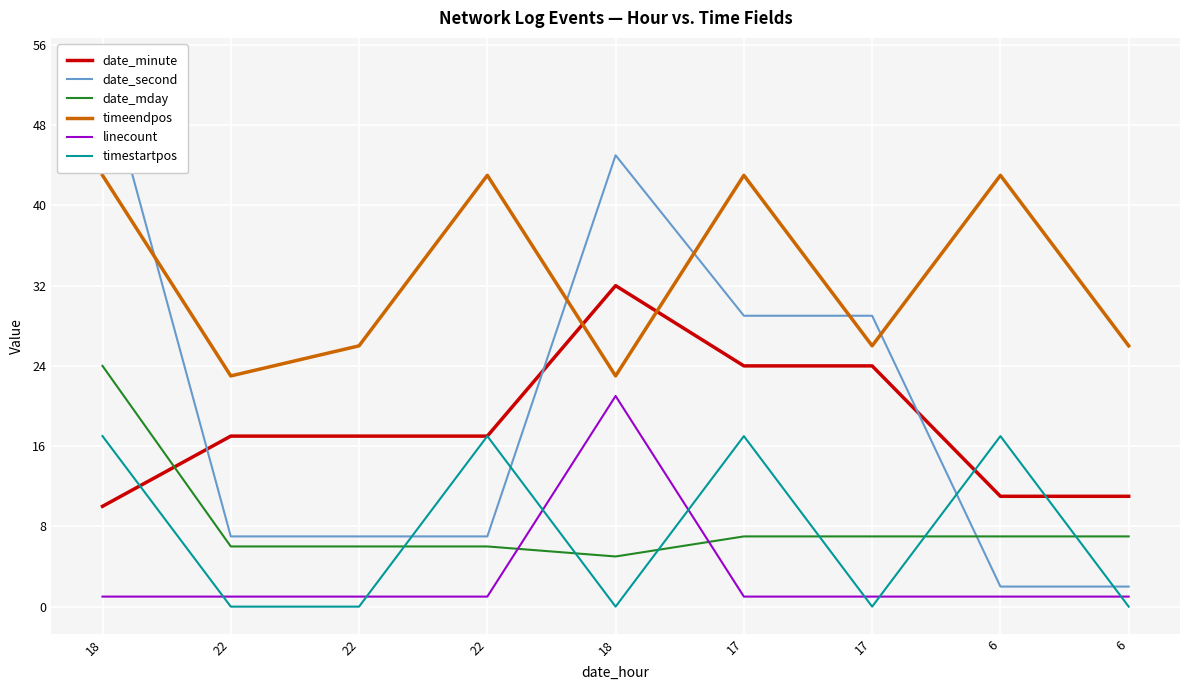

Reading left to right, list all the values displayed in this chart.

date_minute: 18=10	22=17	22=17	22=17	18=32	17=24	17=24	6=11	6=11
date_second: 18=54	22=7	22=7	22=7	18=45	17=29	17=29	6=2	6=2
date_mday: 18=24	22=6	22=6	22=6	18=5	17=7	17=7	6=7	6=7
timeendpos: 18=43	22=23	22=26	22=43	18=23	17=43	17=26	6=43	6=26
linecount: 18=1	22=1	22=1	22=1	18=21	17=1	17=1	6=1	6=1
timestartpos: 18=17	22=0	22=0	22=17	18=0	17=17	17=0	6=17	6=0